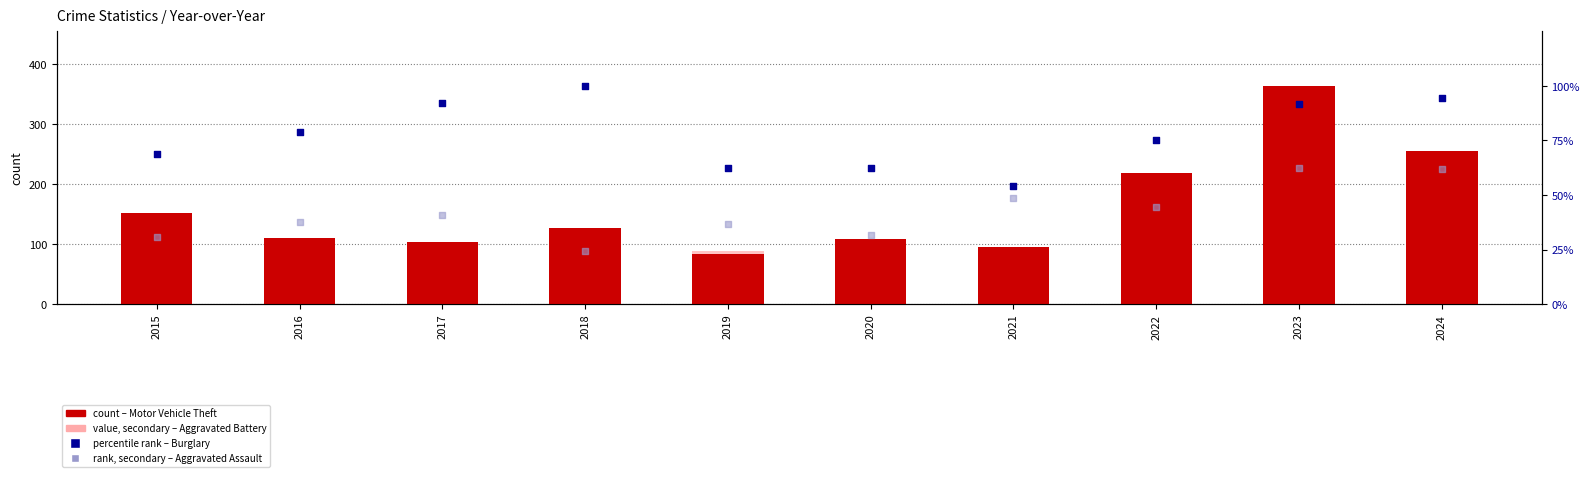

Which series has the largest total across all categories?

Motor Vehicle Theft